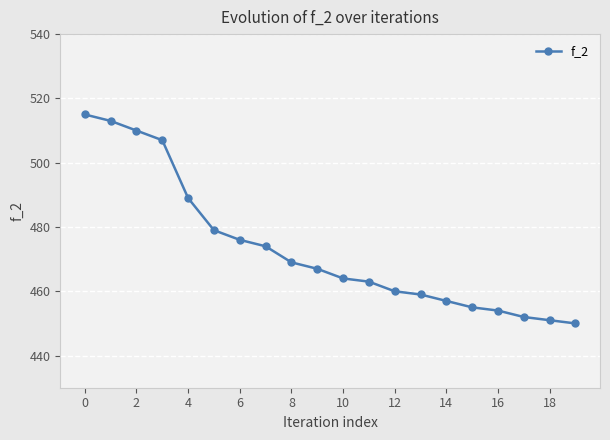

True or false: the data has more than 1 interior local peaks.

False